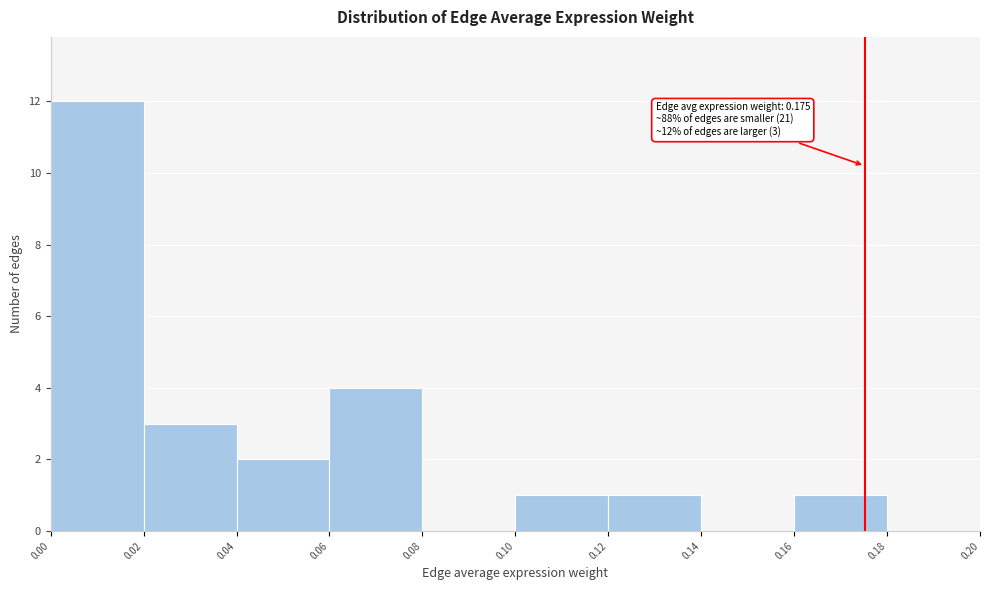

Which range on the x-axis has the tallest bar?

0.00 to 0.02